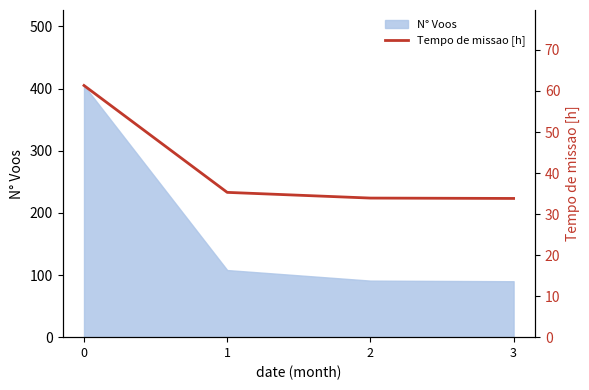

True or false: N° Voos has more than 1 interior local peaks.

False